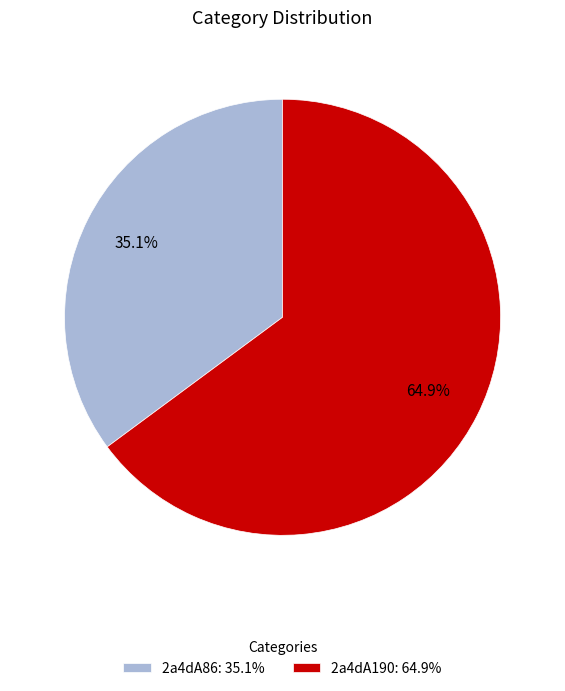

To the nearest percent, what is the combined percentage of 2a4dA190 and 2a4dA86?

100%